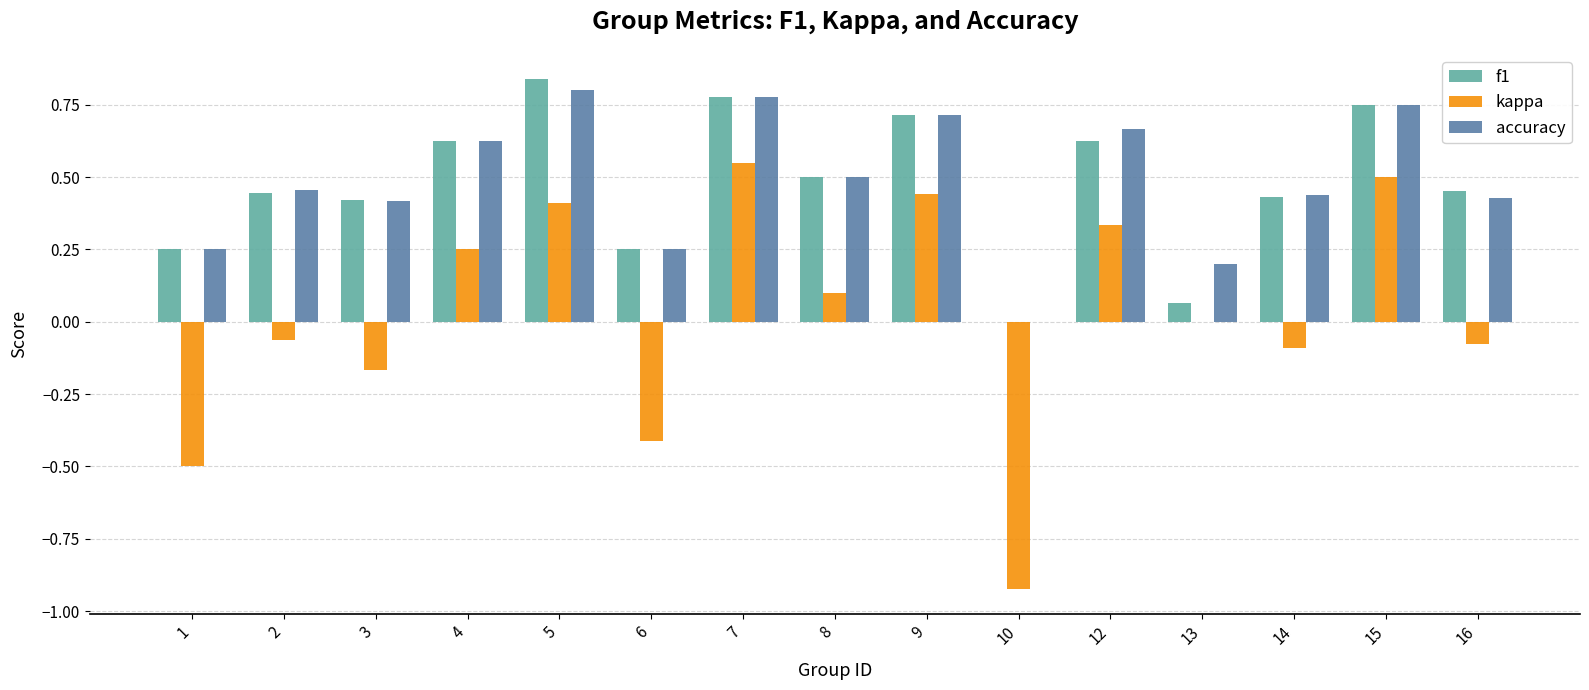

How many data points in f1 are above 0?

14